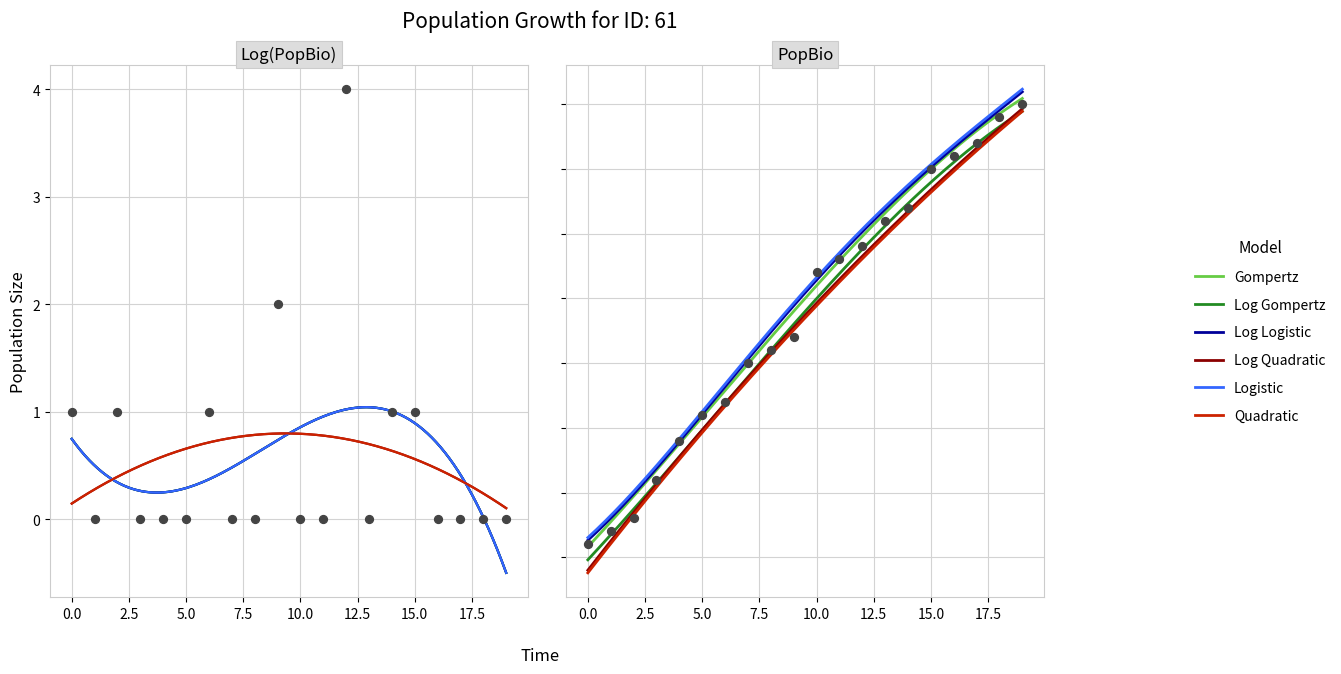

At which category is the sum across all series the highest?

19